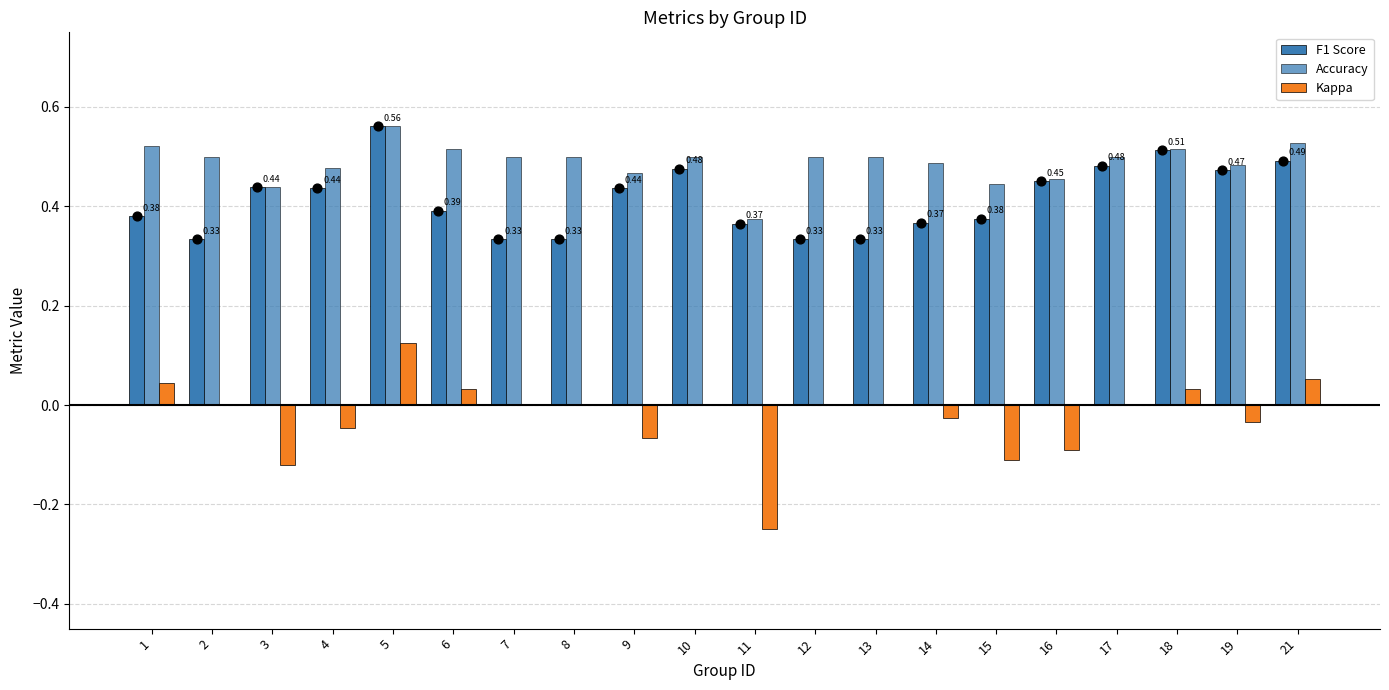

What are all the series names shown in the legend?

F1 Score, Accuracy, Kappa